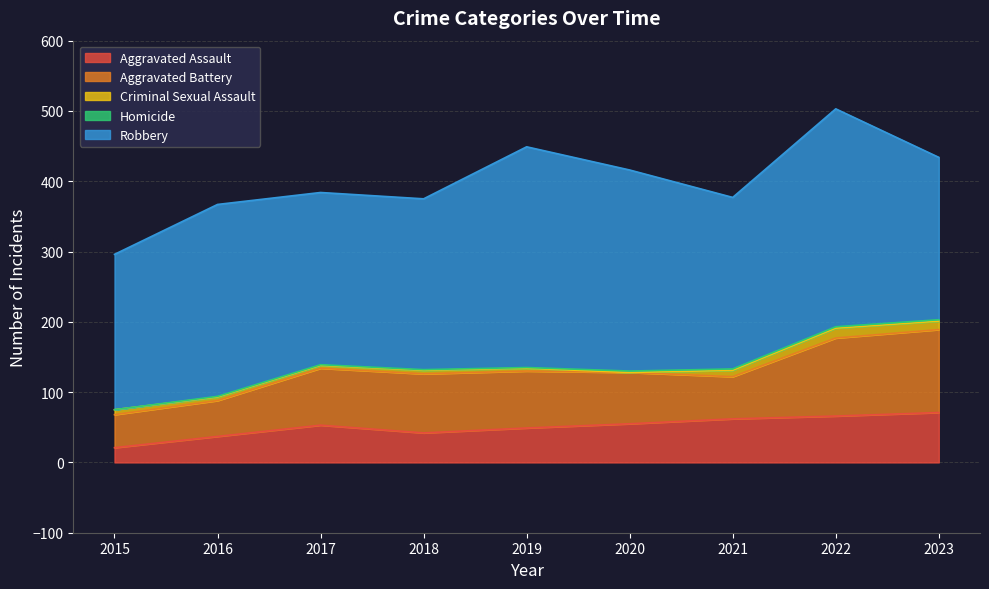

What is the sum of all Aggravated Assault values?

456